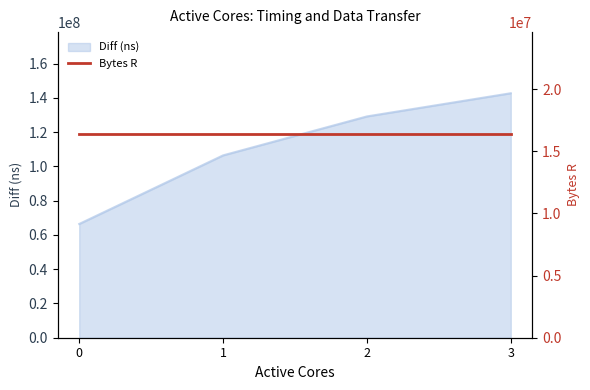

True or false: the data has more than 0 interior local peaks.

False